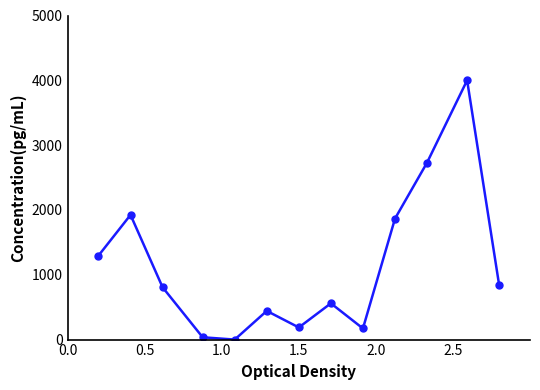

What is the value of the 3rd point from the left?

806.9